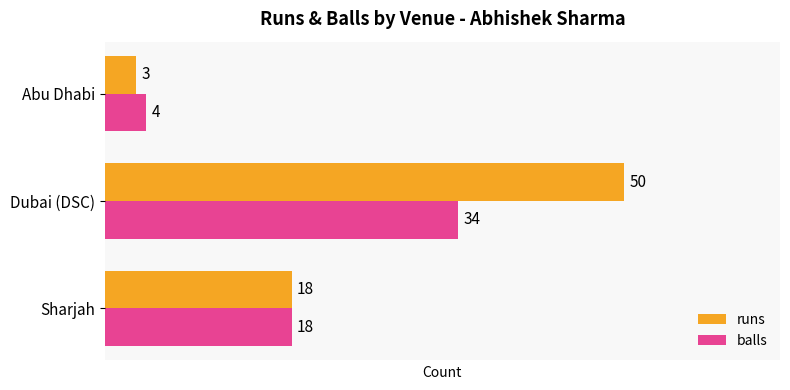

What is the sum of the balls values at Dubai (DSC) and Sharjah?

52